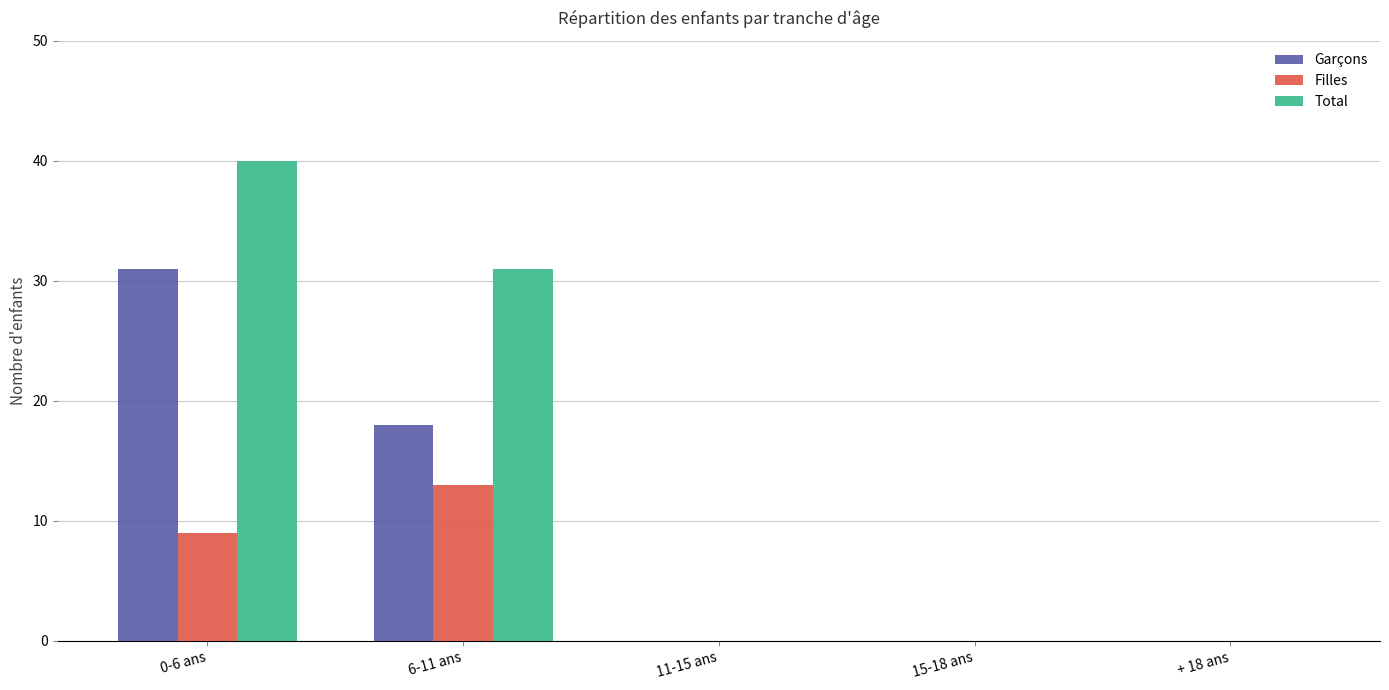

Between 6-11 ans and 15-18 ans, which series saw the biggest shift?

Total